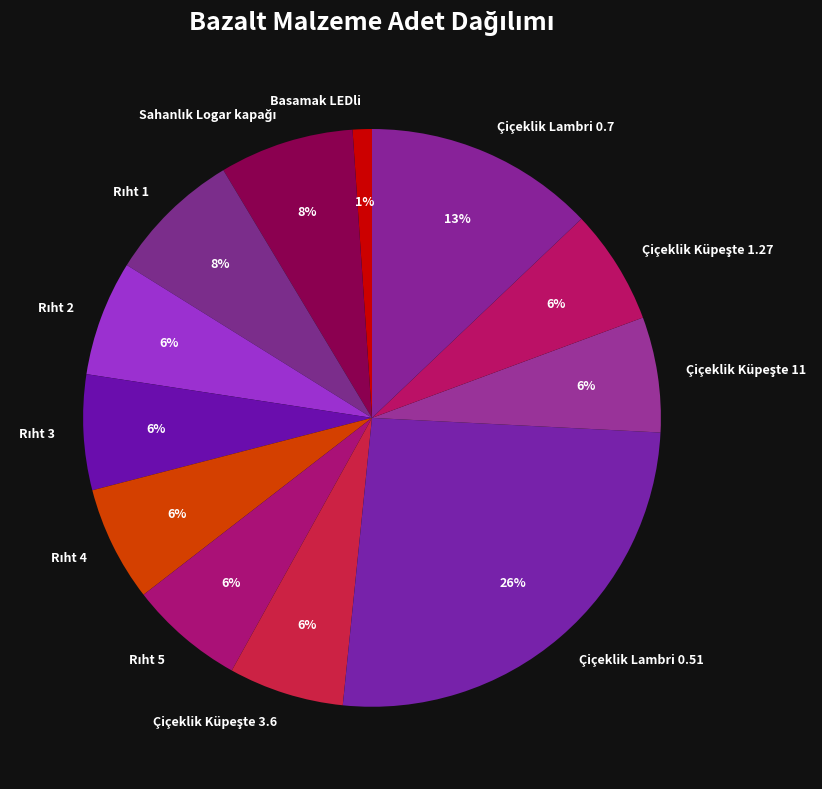

How many slices are in this pie chart?

12